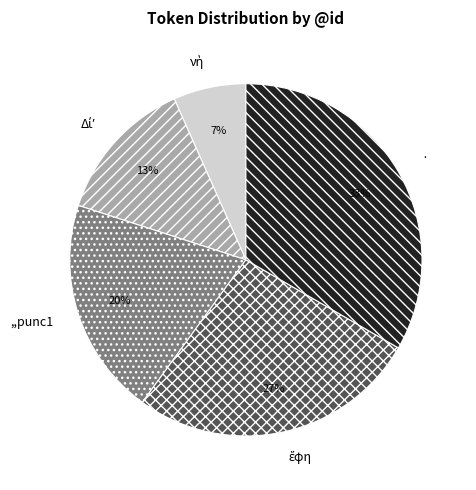

Does any single category account for the majority?

No